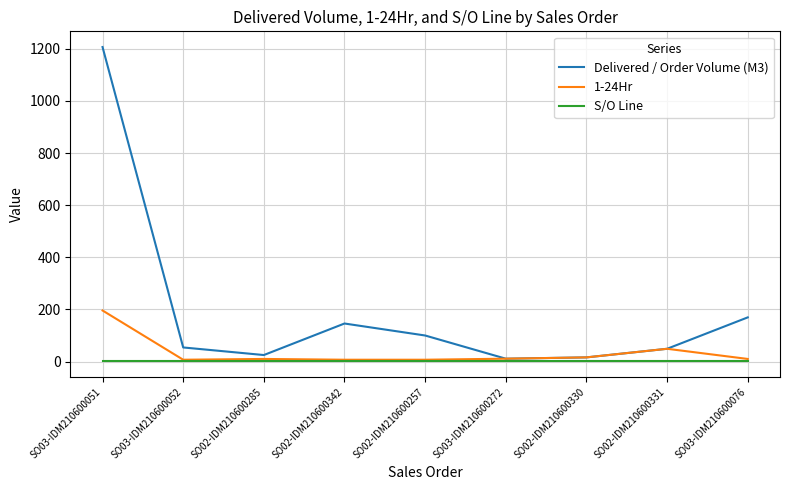

List the series in order of their peak value, highest first.

Delivered / Order Volume (M3), 1-24Hr, S/O Line